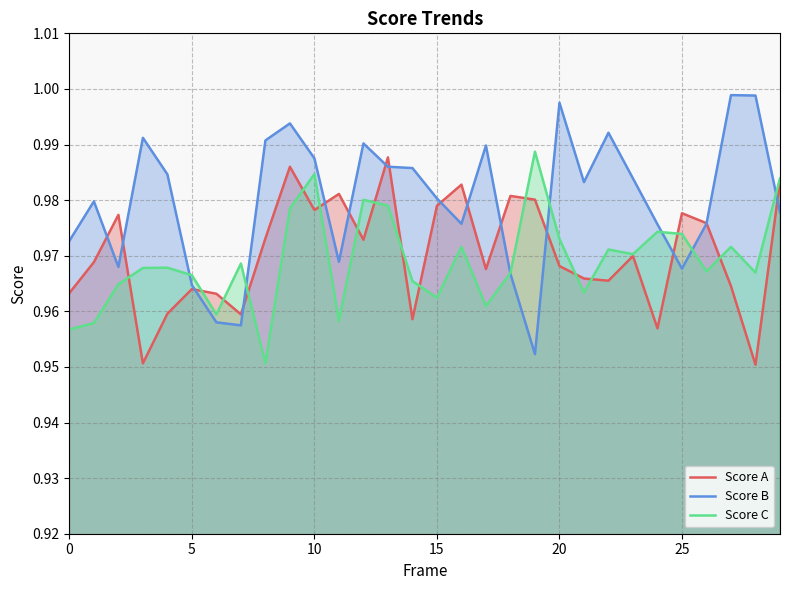

What are all the series names shown in the legend?

Score A, Score B, Score C